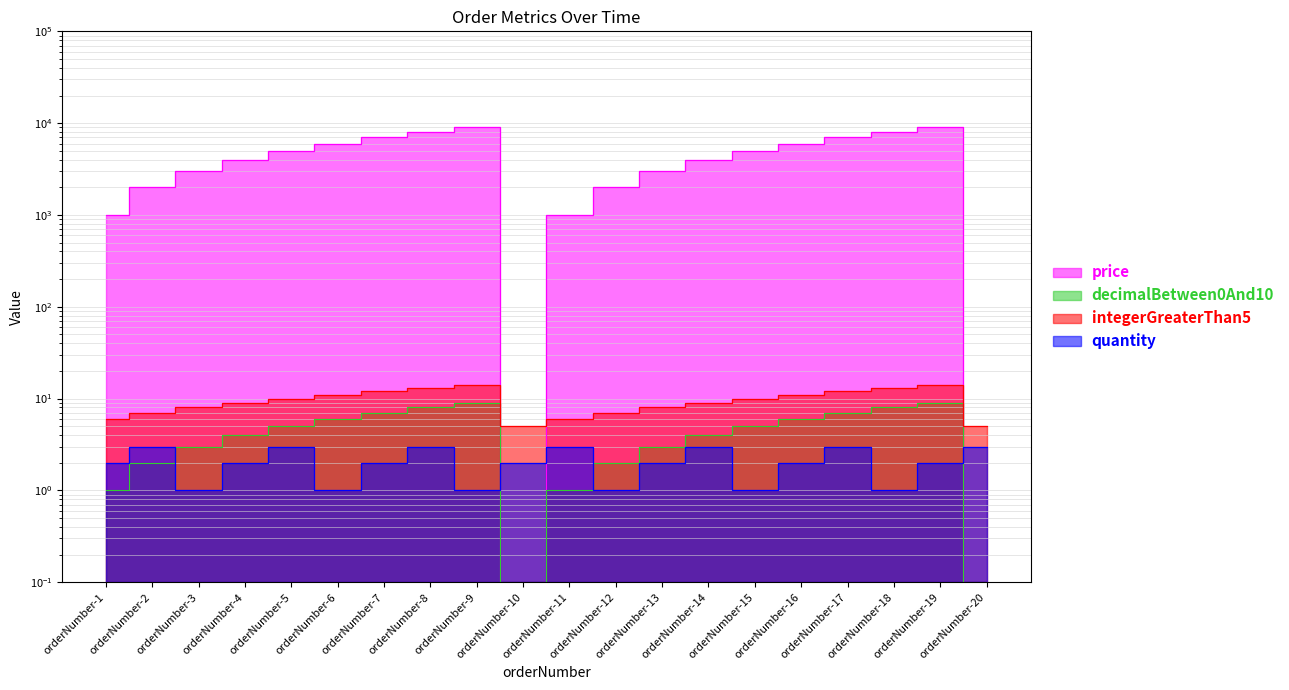

What are all the series names shown in the legend?

price, decimalBetween0And10, integerGreaterThan5, quantity